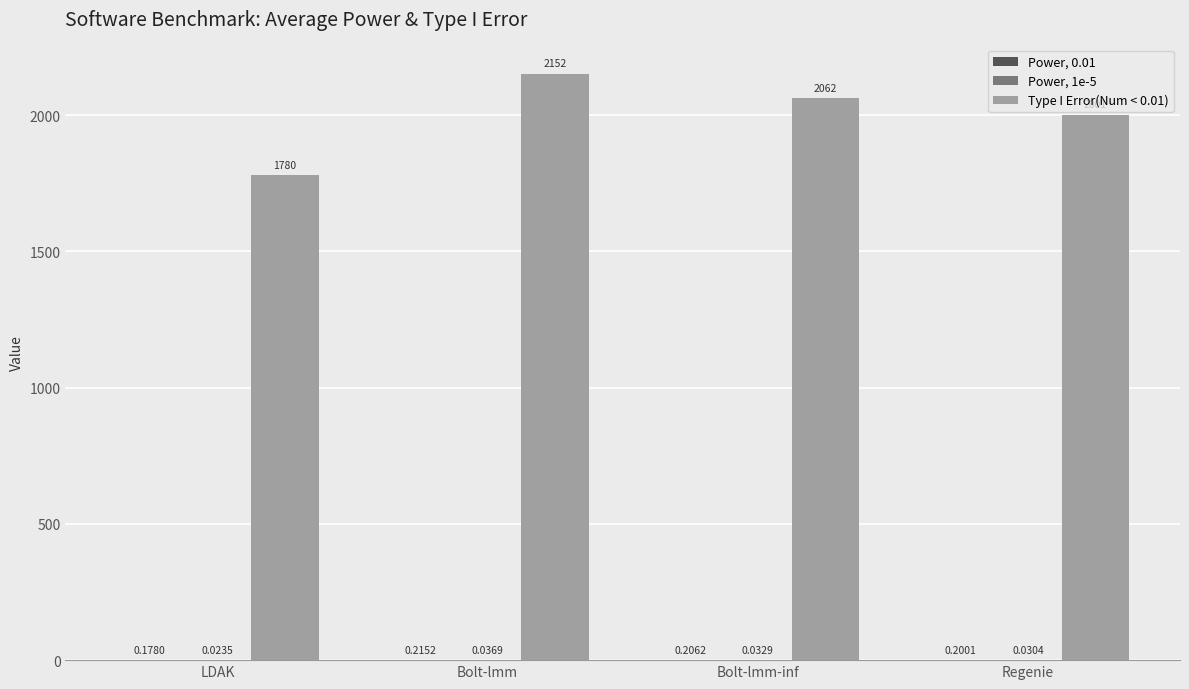

What is the spread (max minus min) of values at Bolt-lmm-inf?

2061.6